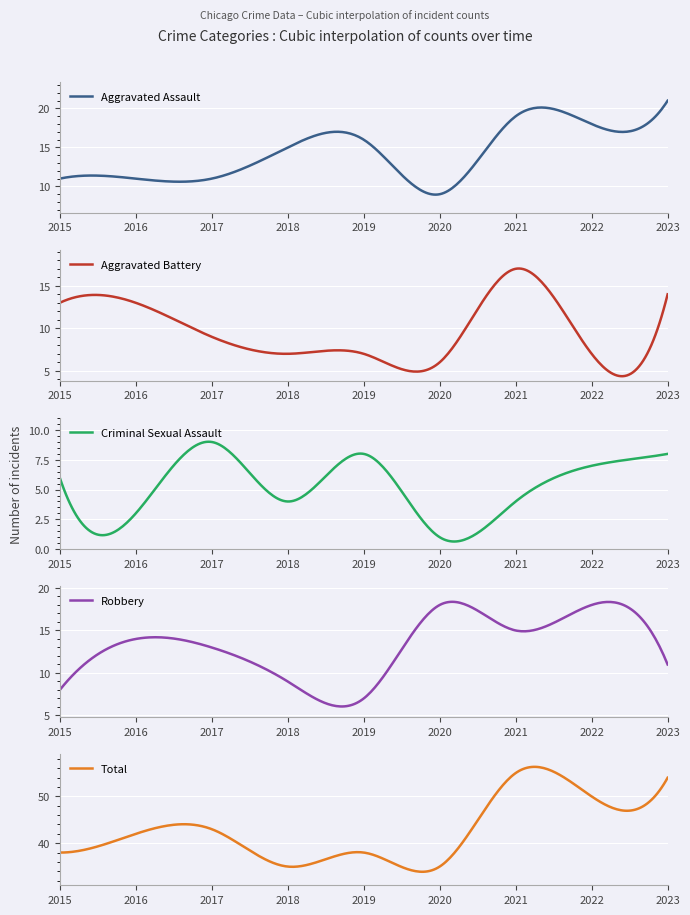

How many values in the Robbery series are below 13?

4